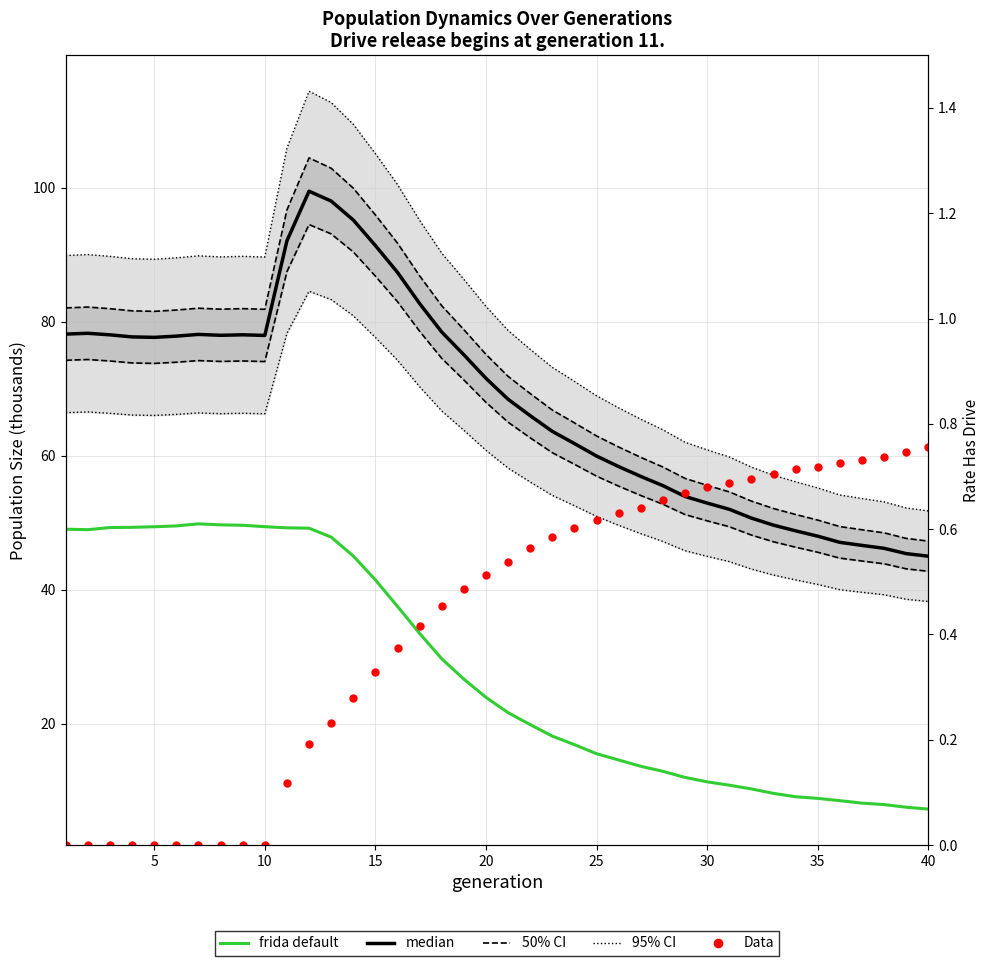

True or false: Data has more than 1 interior local peaks.

False